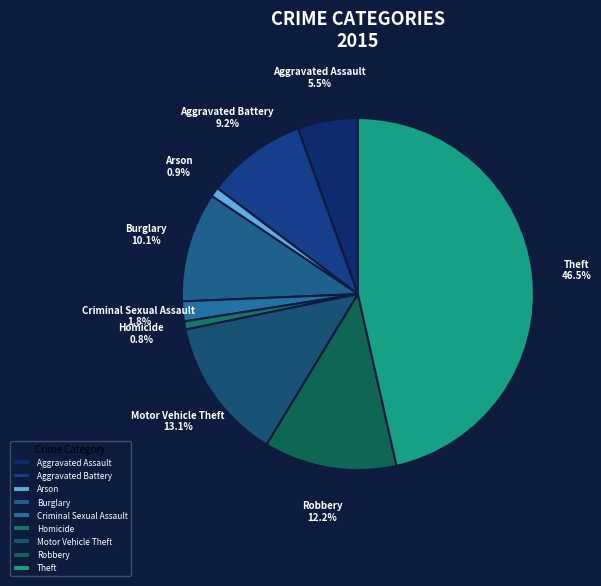

To the nearest percent, what is the difference between the Aggravated Assault and Homicide slice percentages?

5%